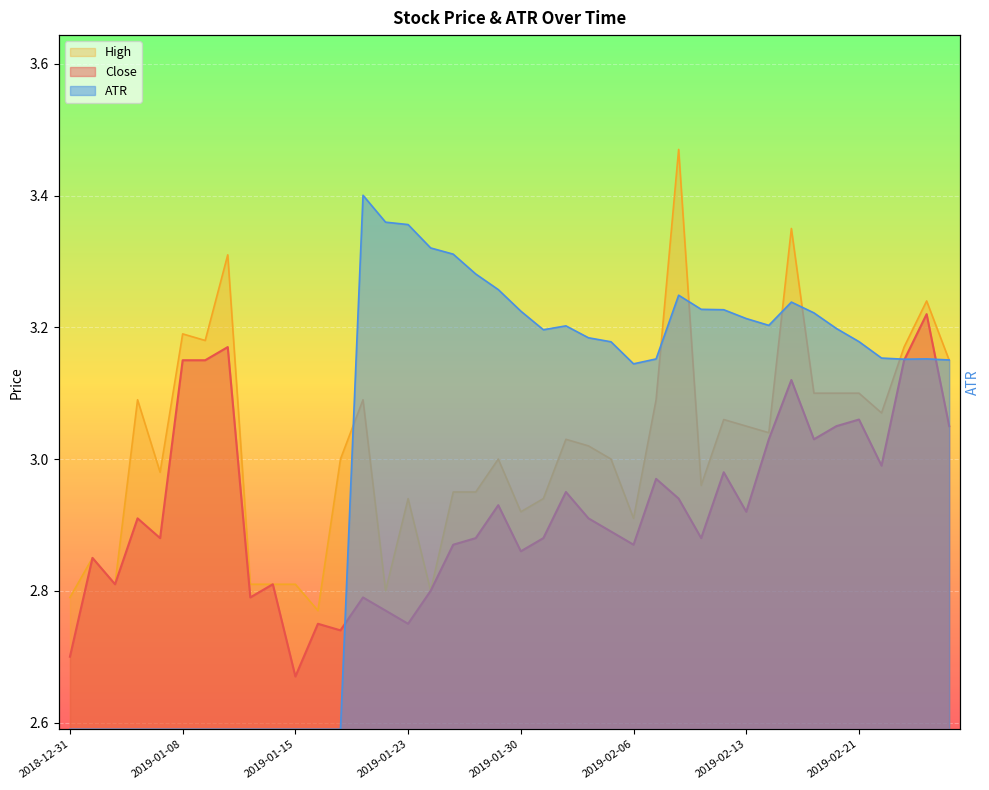

Where is the first local minimum for ATR?

2019-01-31